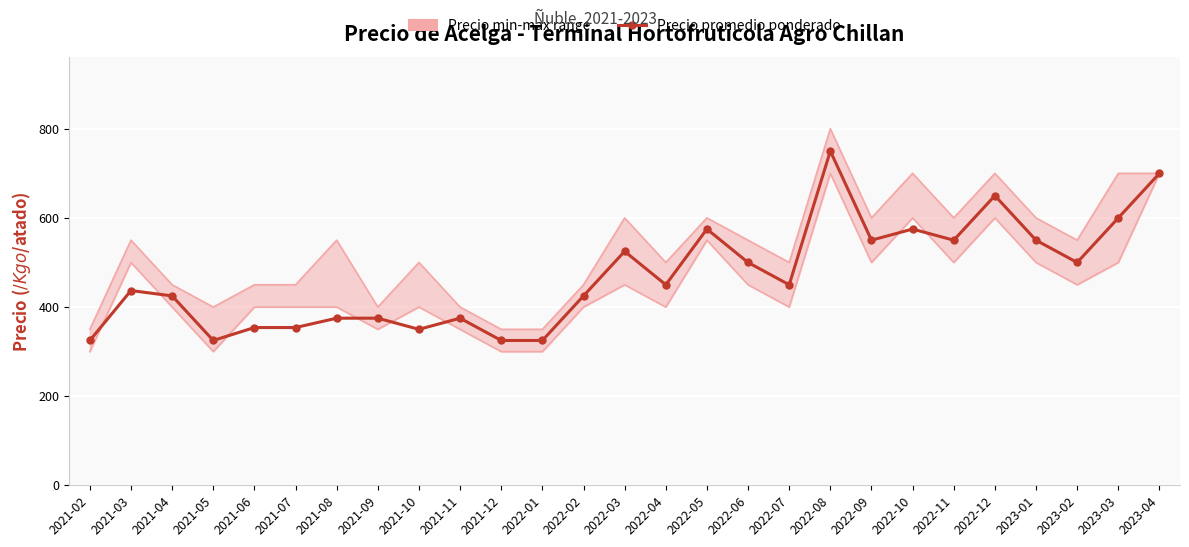

What is the sum of the Precio máximo values at 2022-12 and 2021-05?

1100